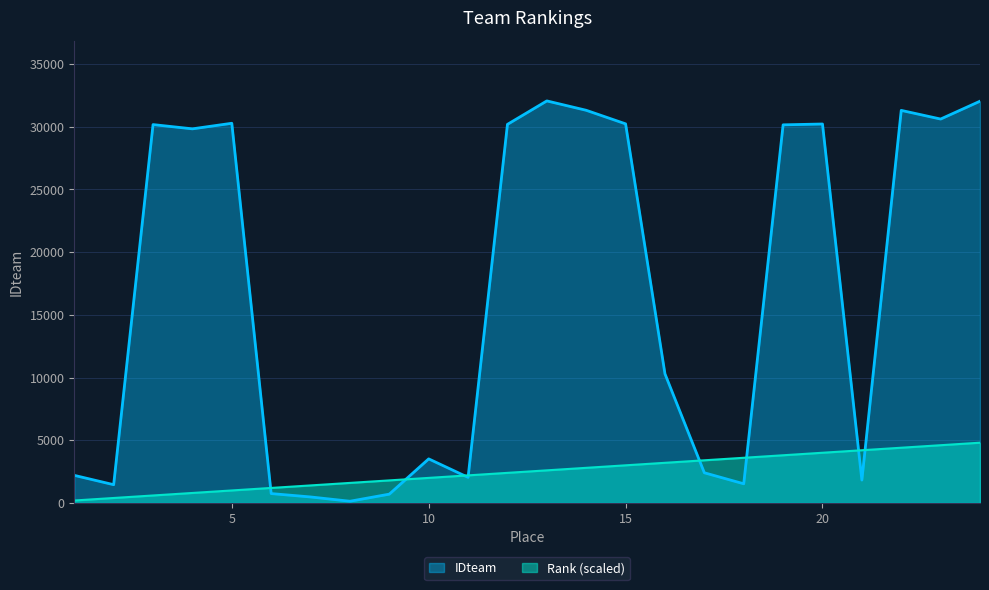

True or false: Rank and IDteam intersect in this chart.

True